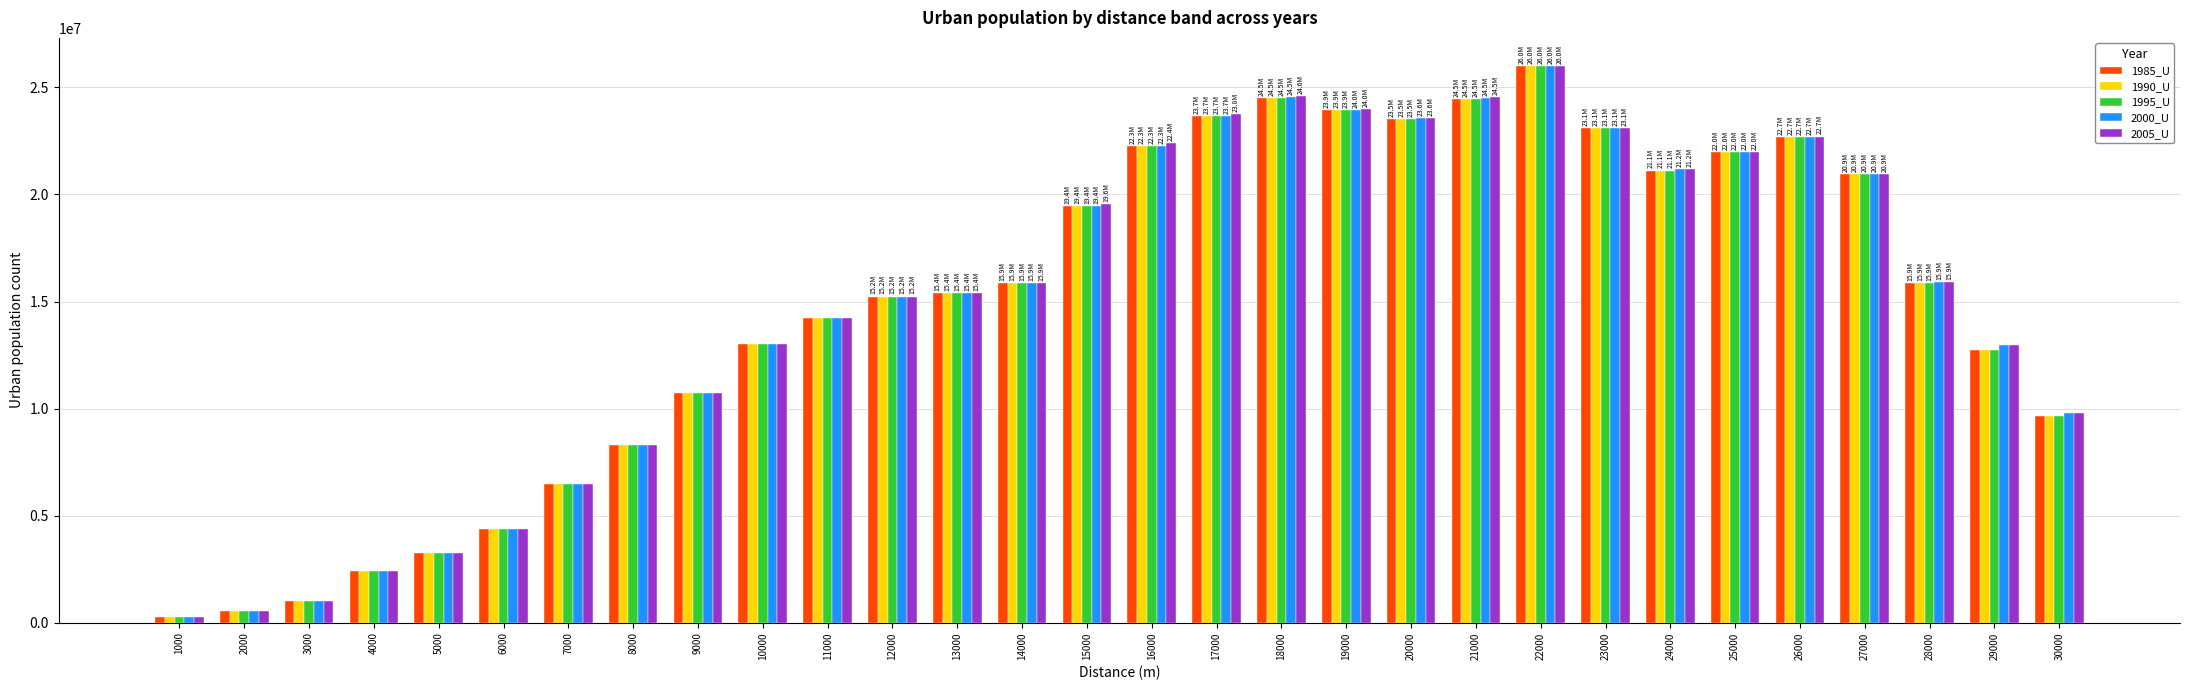

Which series has the largest range (max minus min)?

2005_U